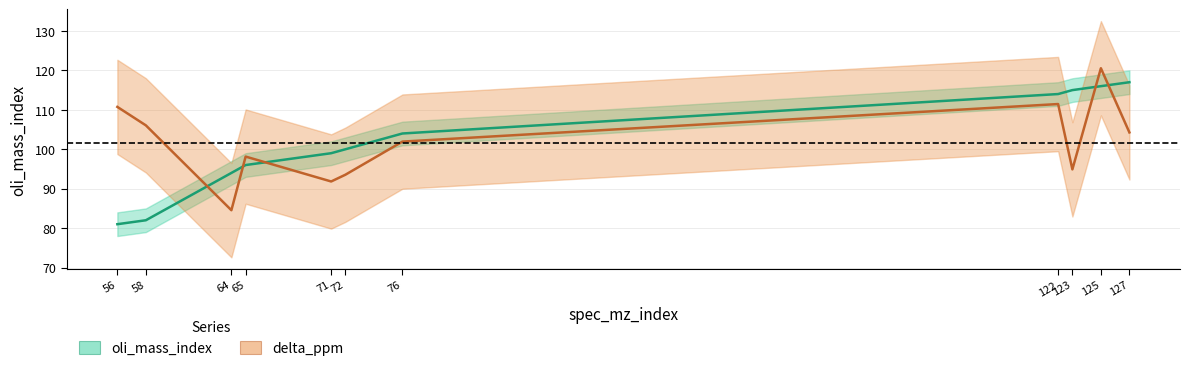

What are all the series names shown in the legend?

oli_mass_index, delta_ppm